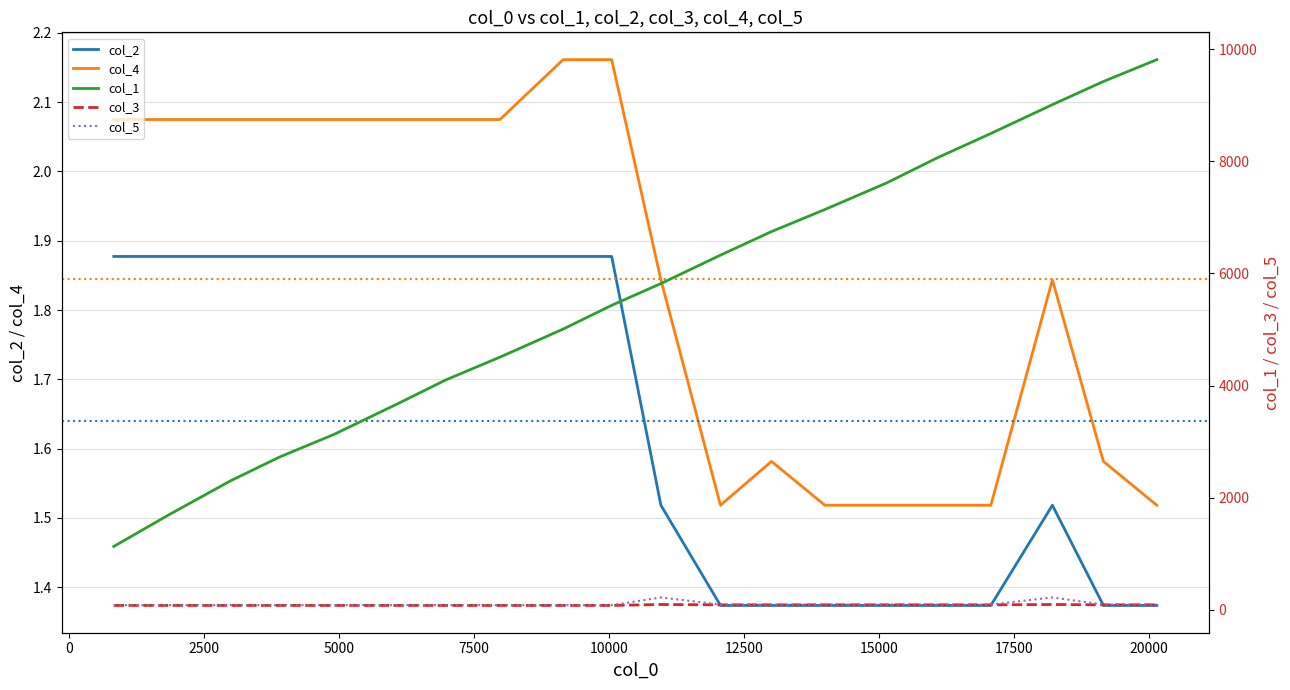

True or false: col_2 and col_4 cross at least once.

False